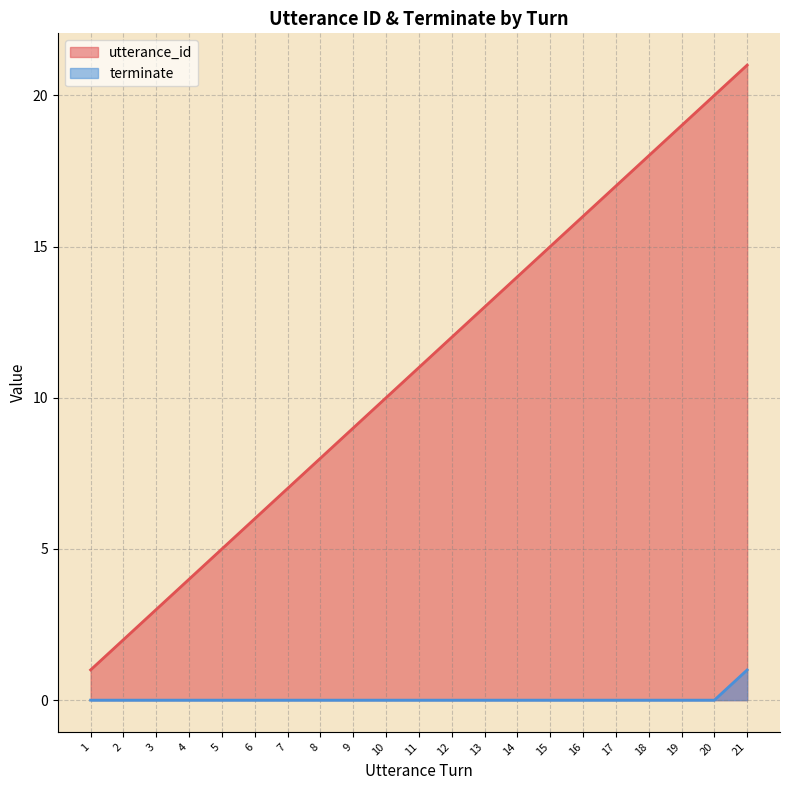

Which series has the largest total across all categories?

utterance_id